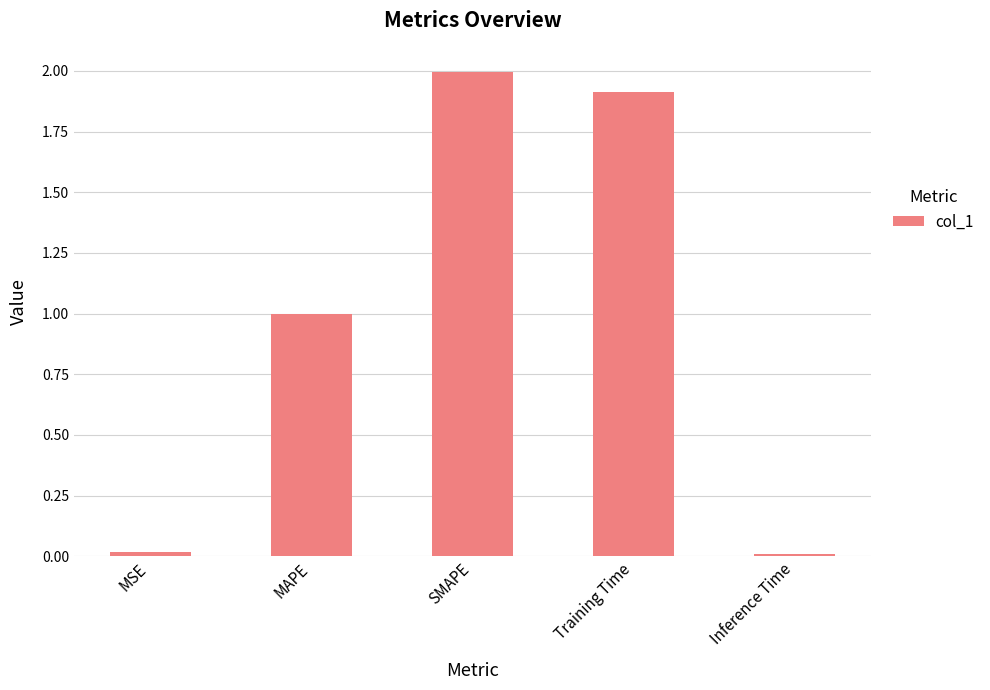

Between Training Time and MAPE, which is larger?

Training Time